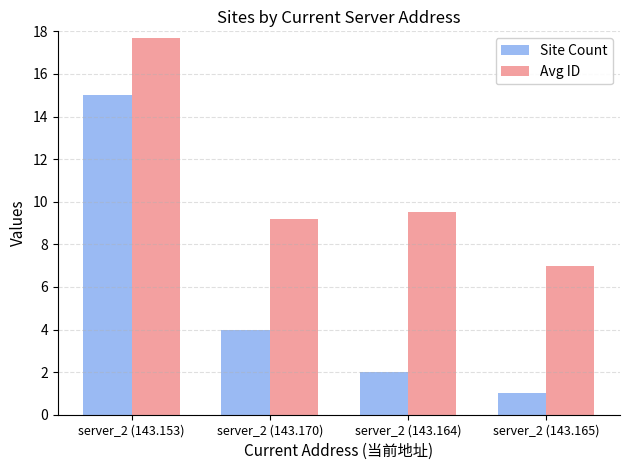

Reading left to right, extract all data points from this chart.

Site Count: 15.0	4.0	2.0	1.0
Avg ID: 17.7	9.2	9.5	7.0